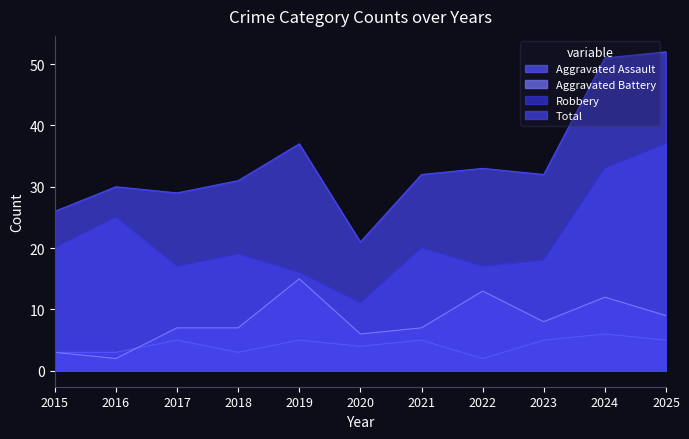

True or false: Aggravated Assault has a value of 4 at 2020.

True